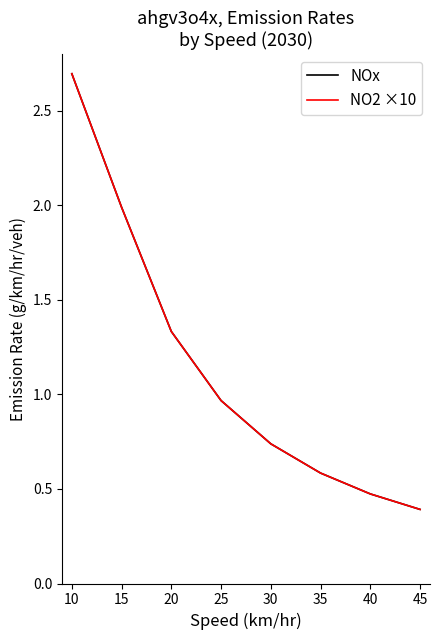

At which label is NOx closest to 1?

25